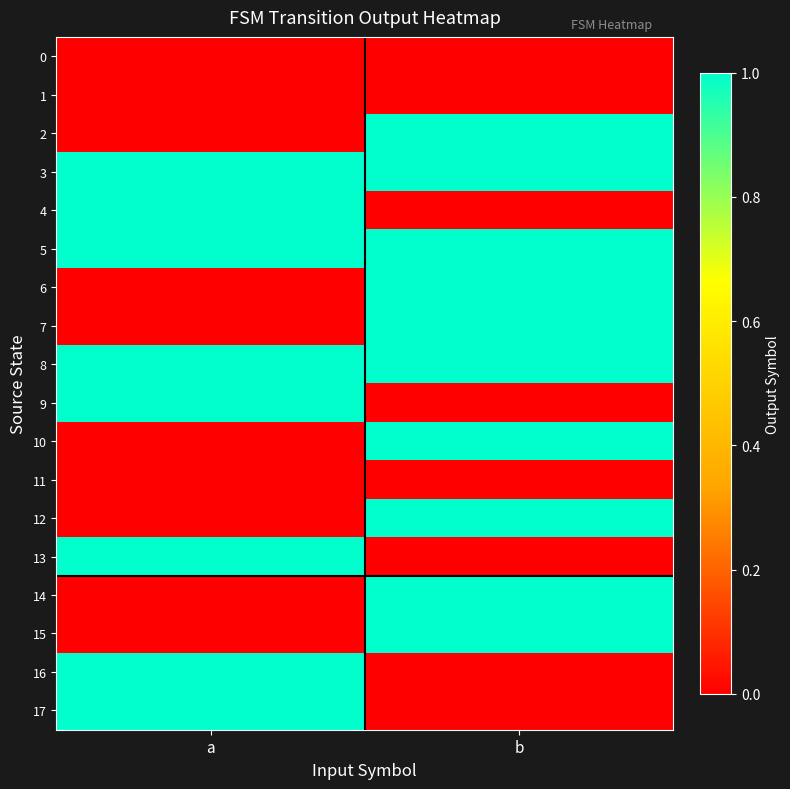

Between a and b, which is larger?

a